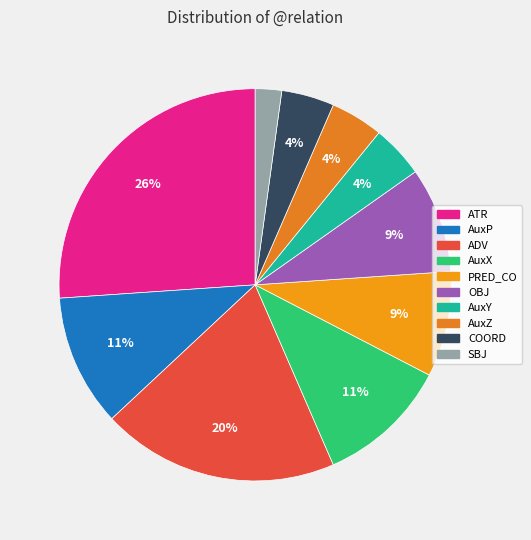

Does any single category account for the majority?

No